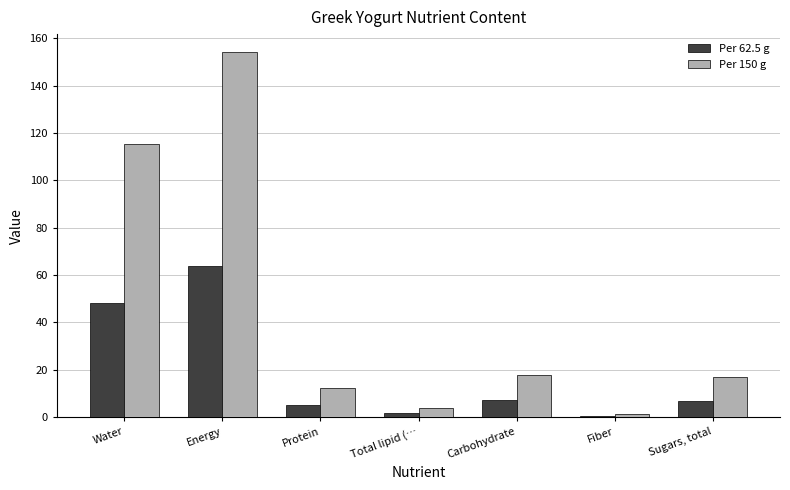

True or false: Per 150 g has a value of 3.9 at Total lipid (….

True